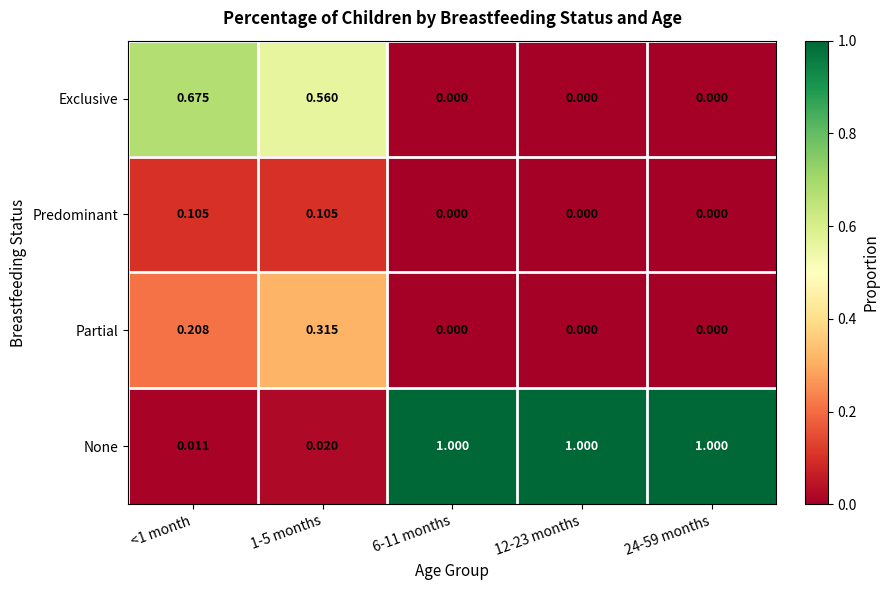

At <1 month, list the series in order from smallest to largest.

None, Predominant, Partial, Exclusive